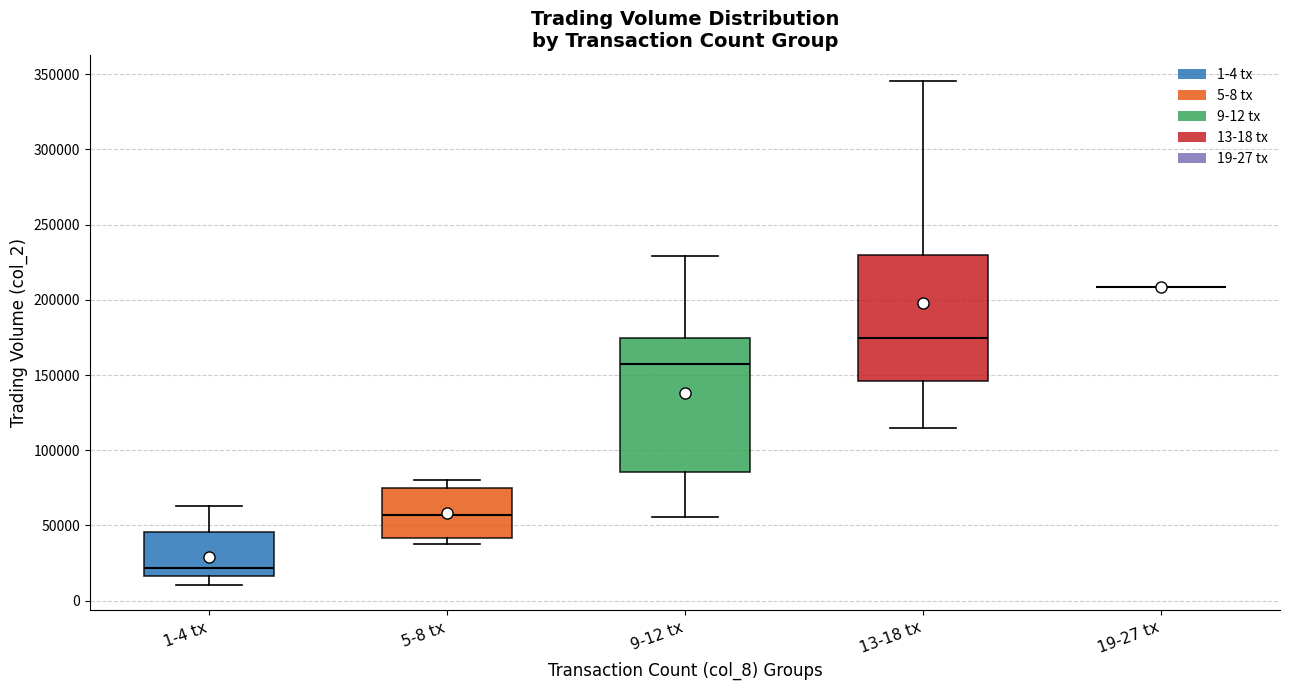

Where does the upper whisker of the box for 5-8 tx end on the y-axis? The values are not printed on the chart, so give them approximately, as read against the axis.

80000